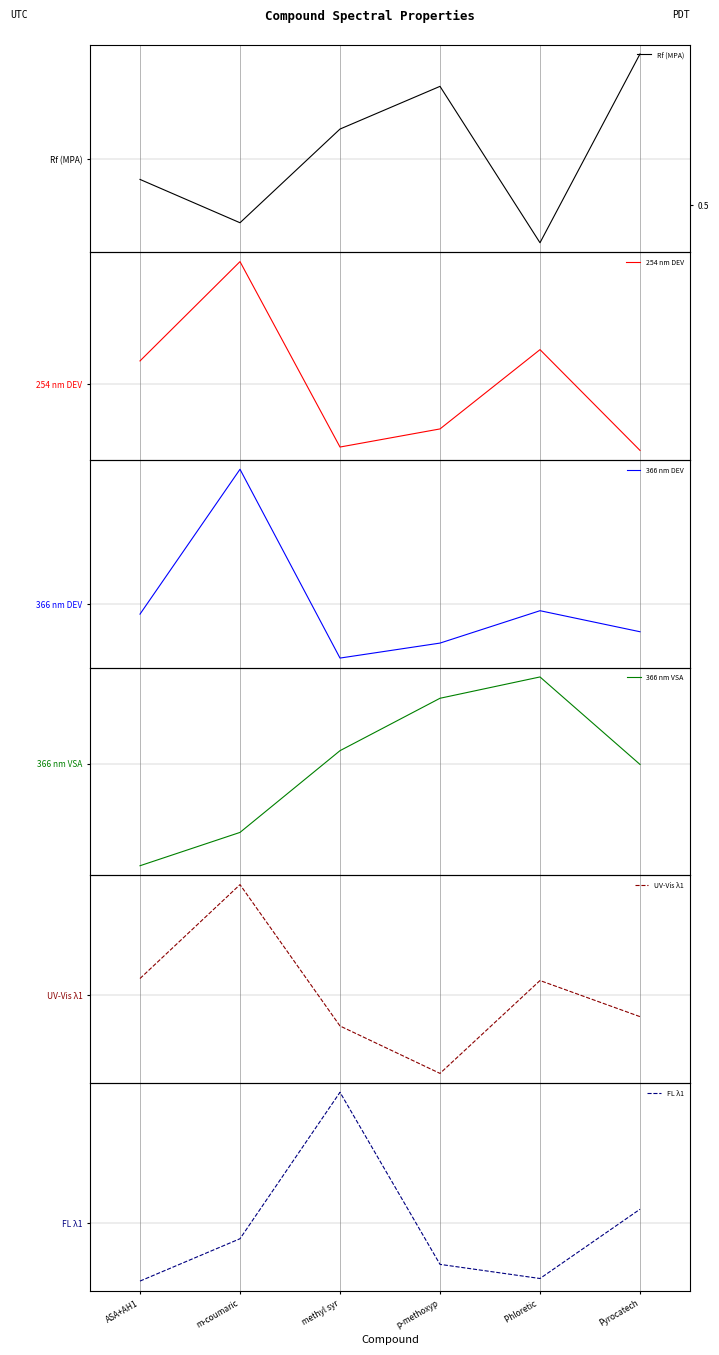

True or false: FL λ1 has a value of 223.8 at m-coumaric.

True